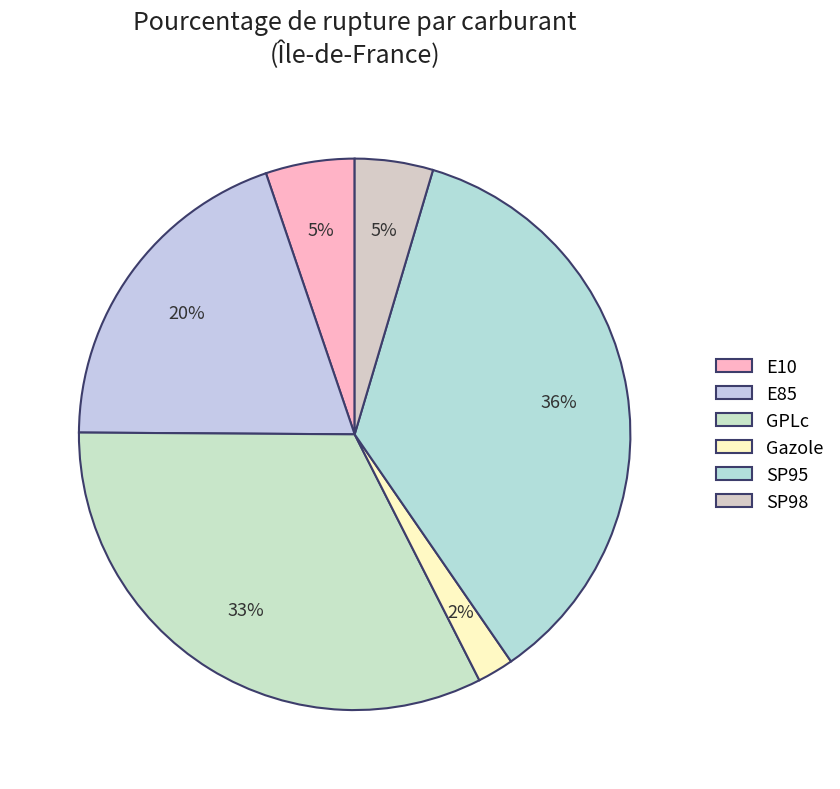

Which slice is the largest?

SP95